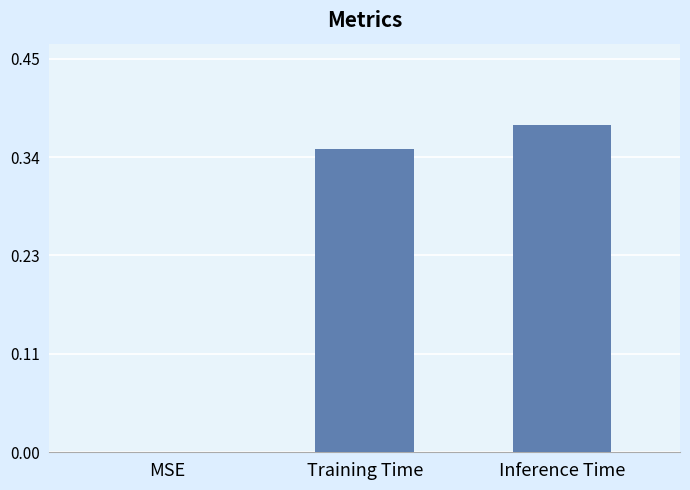

What is the difference between the maximum and minimum values?

0.4